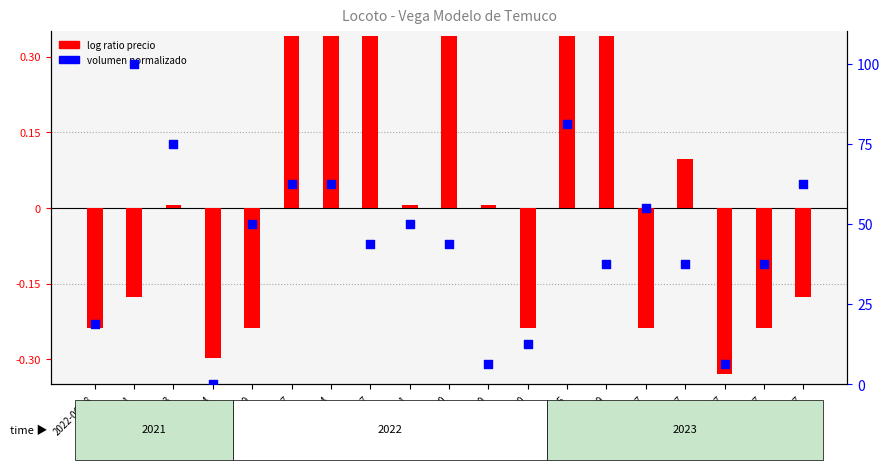

Which series has the widest spread of Y values?

volumen normalizado